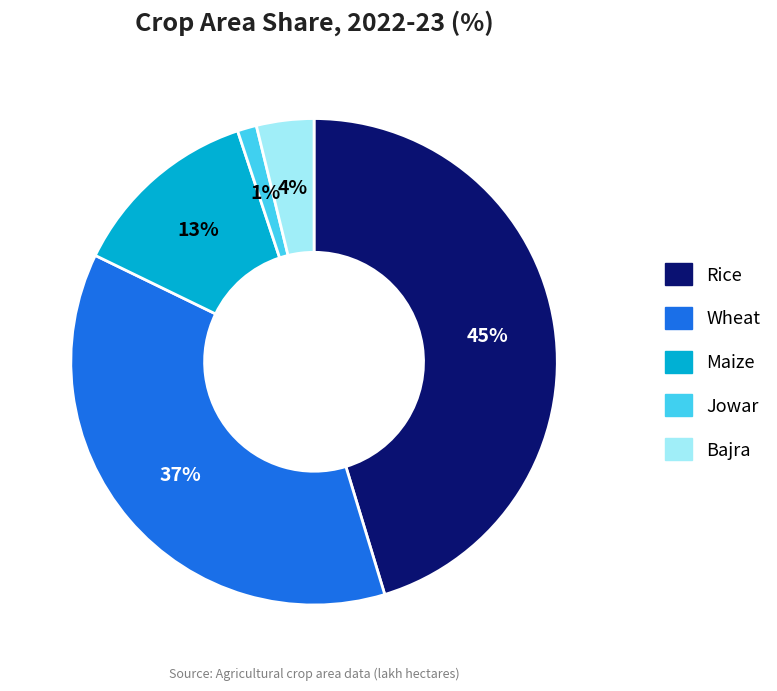

Rank the categories by value from highest to lowest.

Rice, Wheat, Maize, Bajra, Jowar